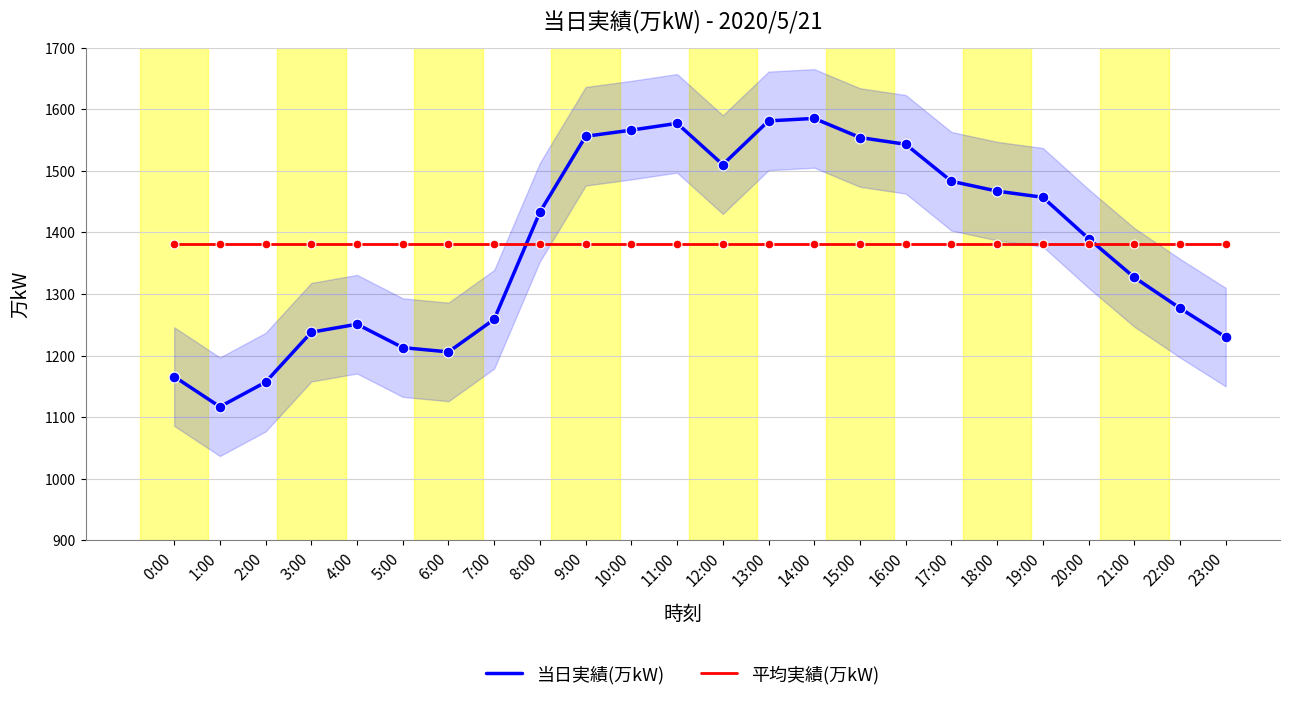

Which series contains the lowest Y value?

当日実績(万kW)